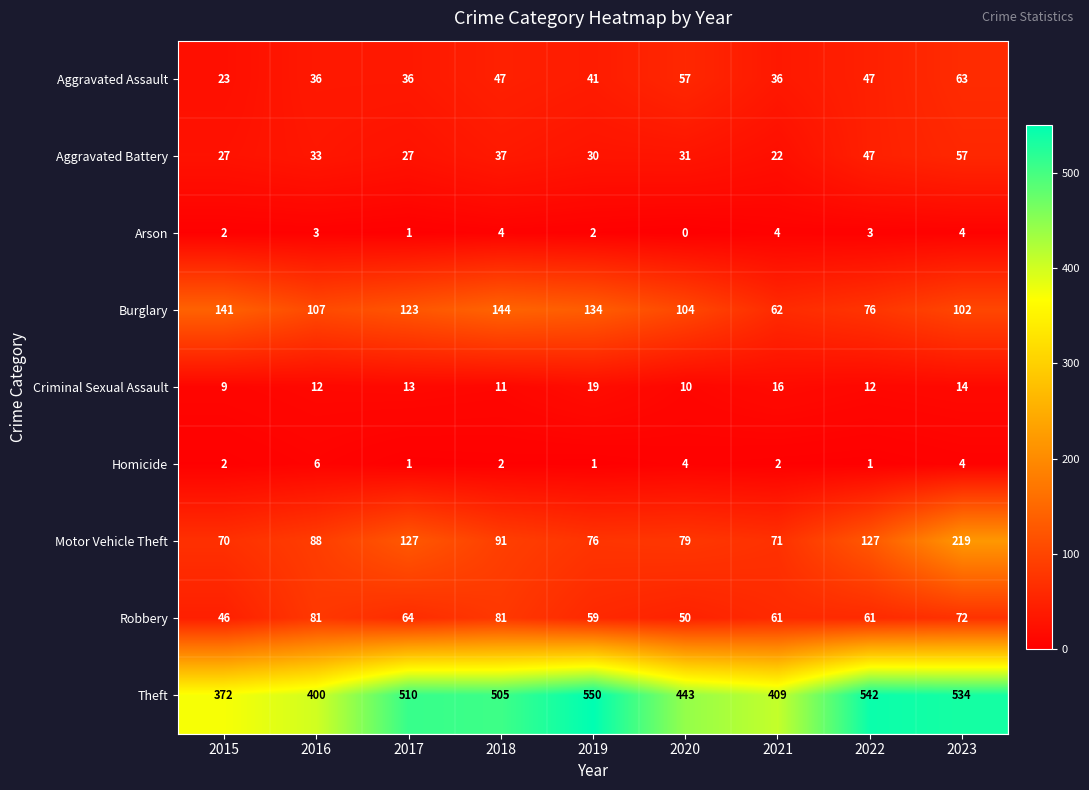

Which series has the widest spread of values?

Theft